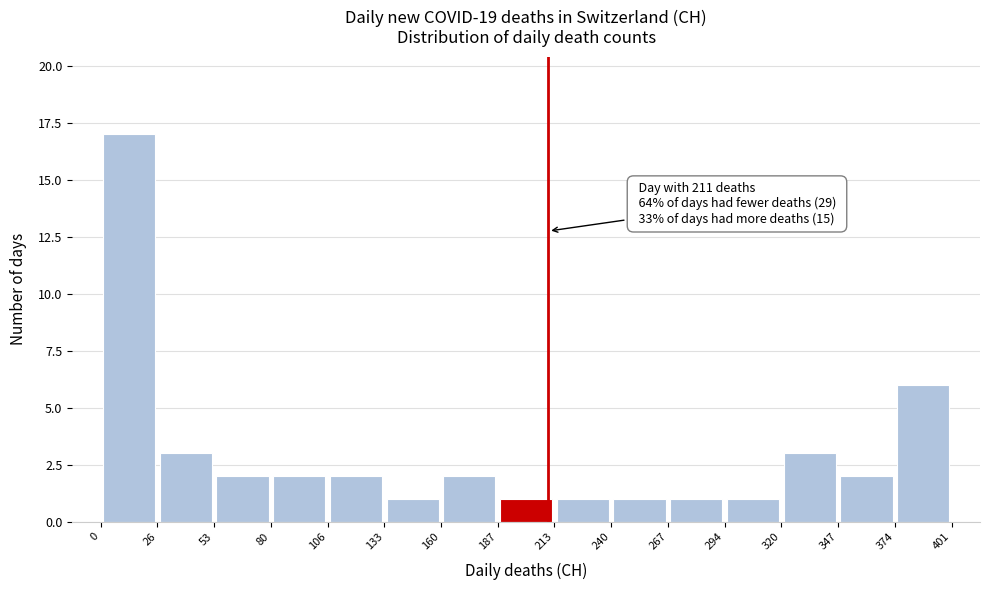

Over which range of the x-axis is the bar tallest?

0 to 26